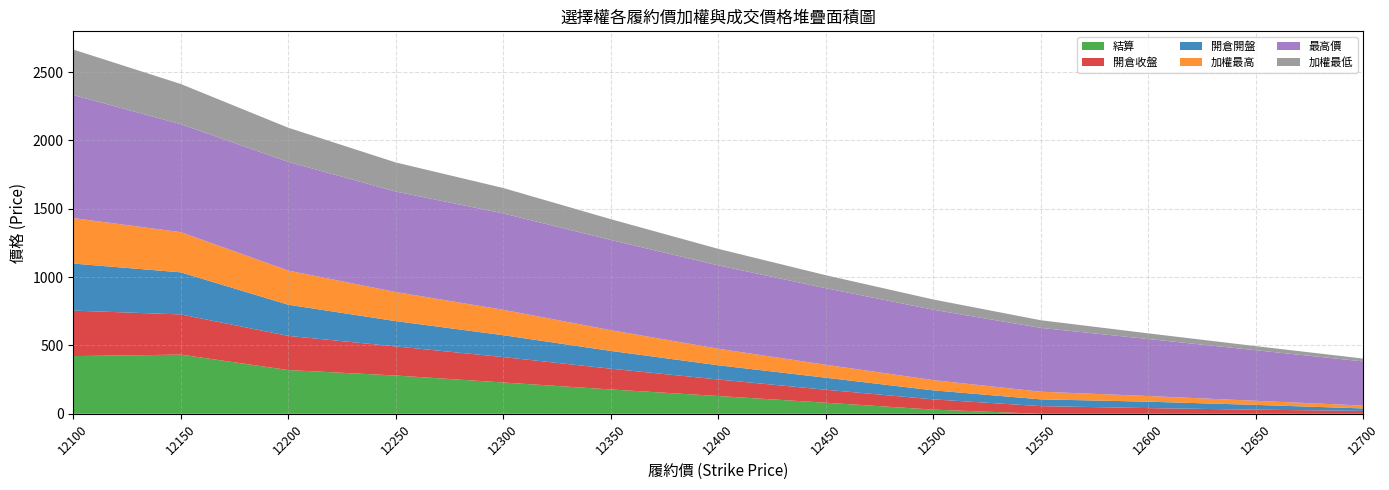

Reading left to right, extract all data points from this chart.

加權最高: 333.0	294.0	250.0	213.0	186.0	152.0	121.0	95.0	75.0	56.0	41.5	30.0	21.0
最高價: 900.0	790.0	795.0	735.0	705.0	660.0	610.0	560.0	515.0	467.0	417.0	370.0	323.0
開倉收盤: 333.0	294.0	250.0	213.0	186.0	152.0	121.0	95.0	75.0	56.0	41.5	30.0	21.0
開倉開盤: 344.0	308.0	228.0	185.0	160.0	130.0	104.0	88.0	66.0	49.5	47.0	35.0	18.0
結算: 422.0	433.0	320.0	280.0	229.0	178.0	130.0	81.0	30.5	0.1	0.1	0.1	0.1
加權最低: 333.0	294.0	250.0	213.0	186.0	152.0	121.0	95.0	75.0	56.0	41.5	30.0	21.0